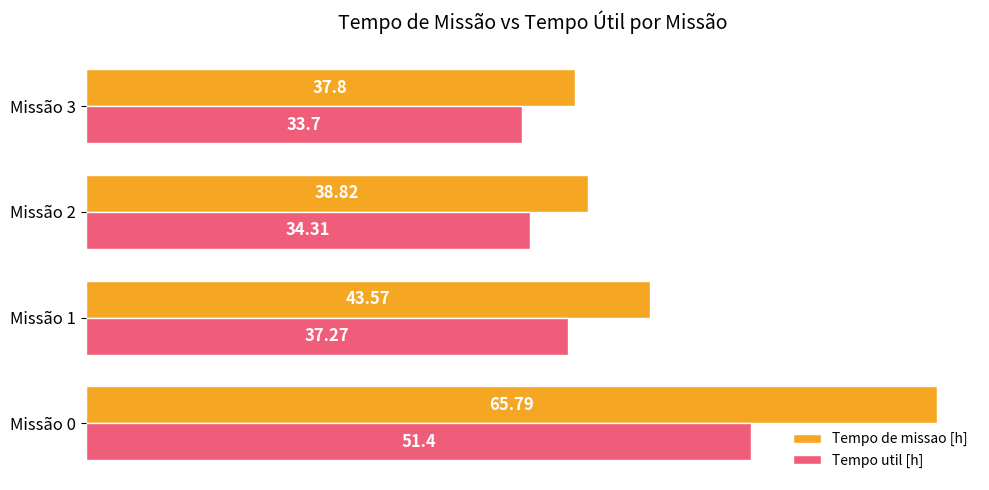

What is the difference between the maximum and minimum values in the Tempo de missao [h] series?

28.0